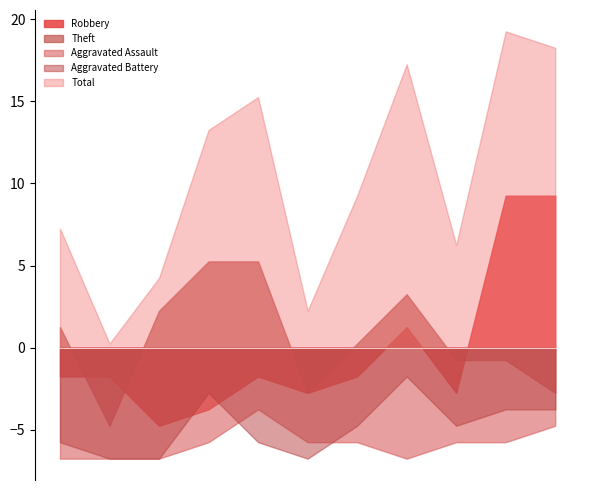

How many distinct data groups are displayed?

5